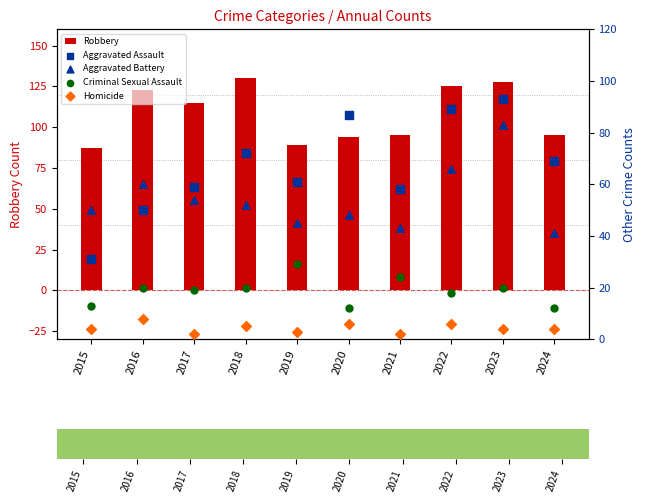

Which series has the widest spread of Y values?

Aggravated Assault